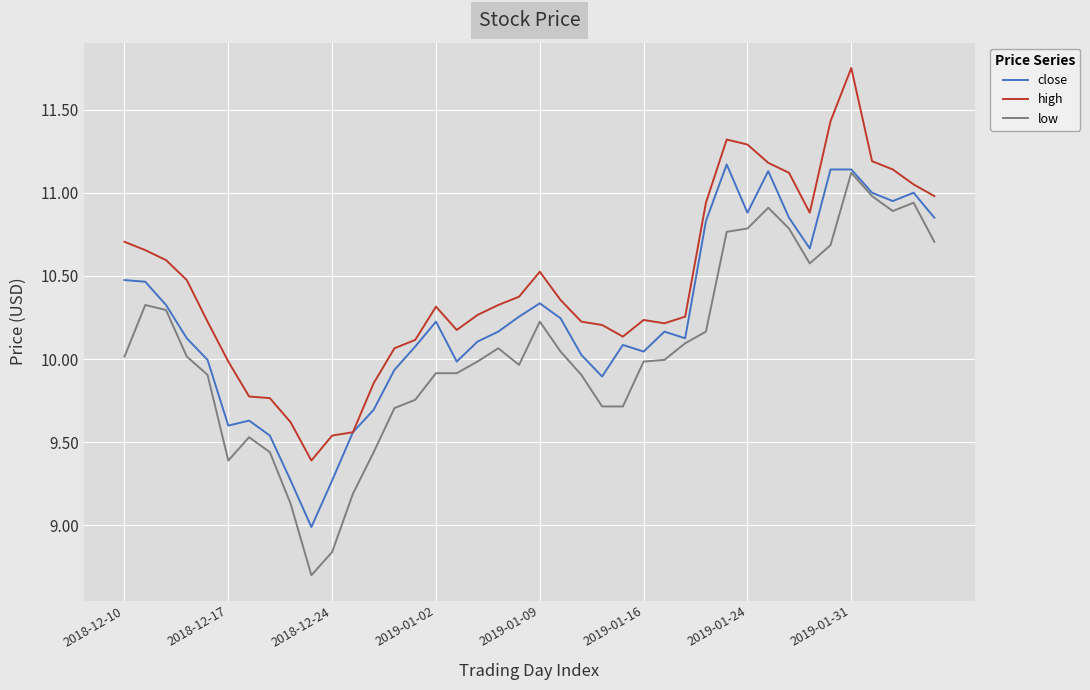

Which series has the widest spread of values?

low